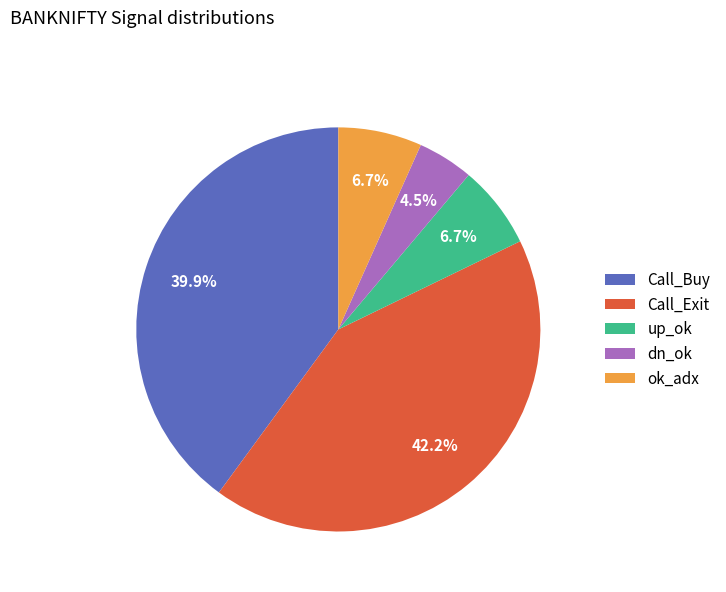

Does any single category account for the majority?

No